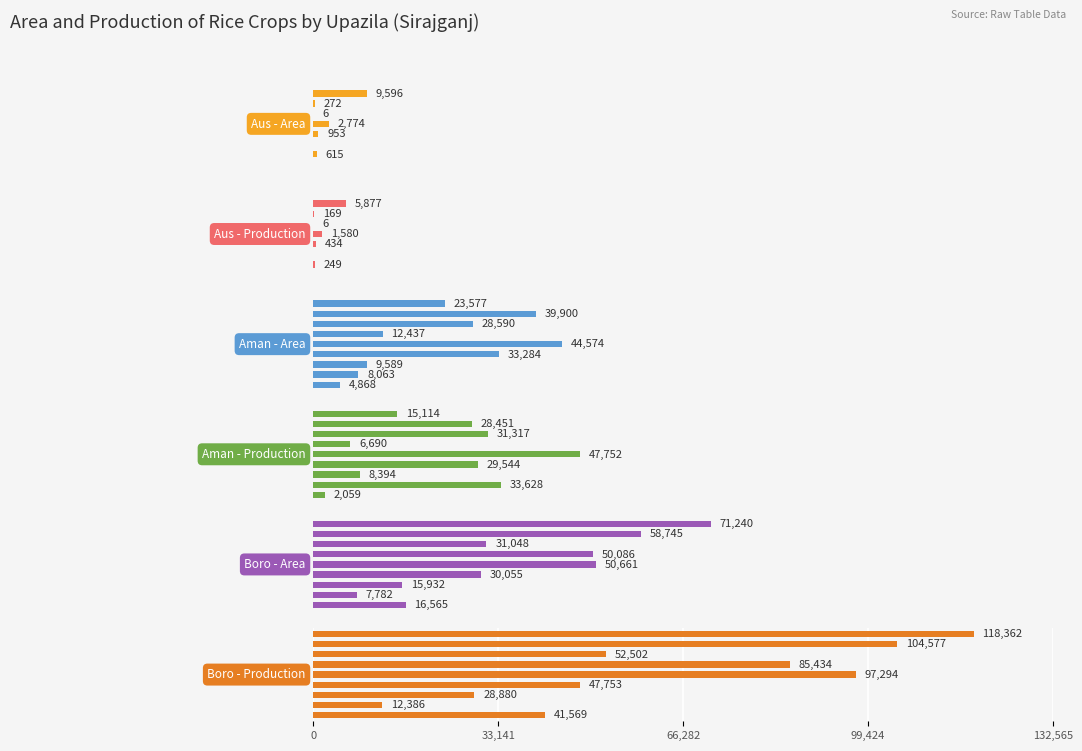

Reading left to right, extract all data points from this chart.

Aus - Area: 0=0	33,141=615	66,282=0	99,424=953	132,565=2774	5=6	6=272	7=9596	8=0
Aus - Production: 0=0	33,141=249	66,282=0	99,424=434	132,565=1580	5=6	6=169	7=5877	8=0
Aman - Area: 0=4868	33,141=8063	66,282=9589	99,424=33284	132,565=44574	5=12437	6=28590	7=39900	8=23577
Aman - Production: 0=2059	33,141=33628	66,282=8394	99,424=29544	132,565=47752	5=6690	6=31317	7=28451	8=15114
Boro - Area: 0=16565	33,141=7782	66,282=15932	99,424=30055	132,565=50661	5=50086	6=31048	7=58745	8=71240
Boro - Production: 0=41569	33,141=12386	66,282=28880	99,424=47753	132,565=97294	5=85434	6=52502	7=104577	8=118362